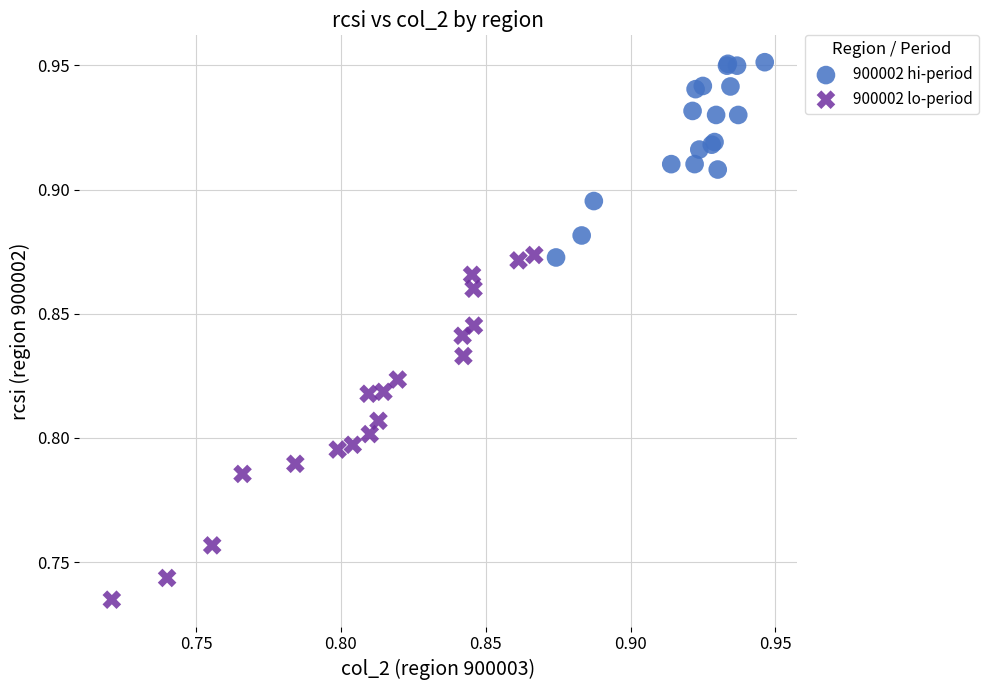

Which series has the widest spread of Y values?

900002 lo-period